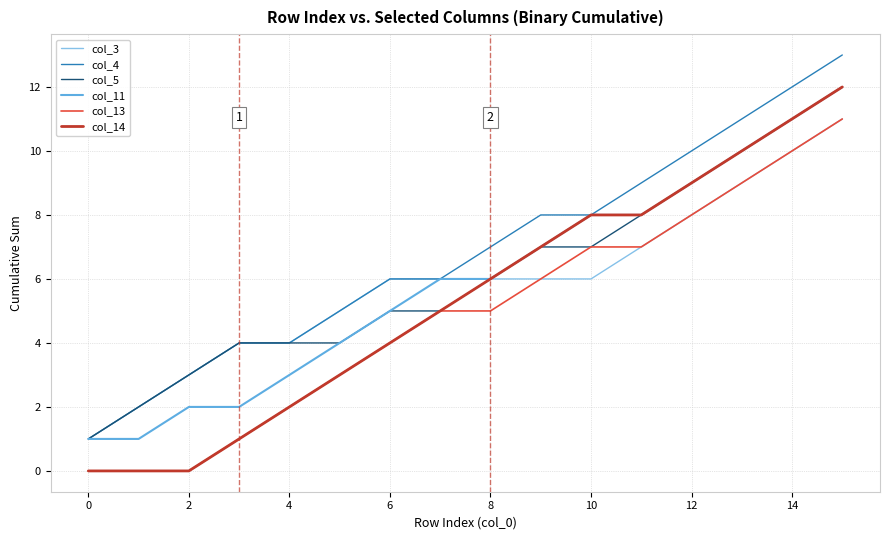

True or false: col_13 and col_11 cross at least once.

False